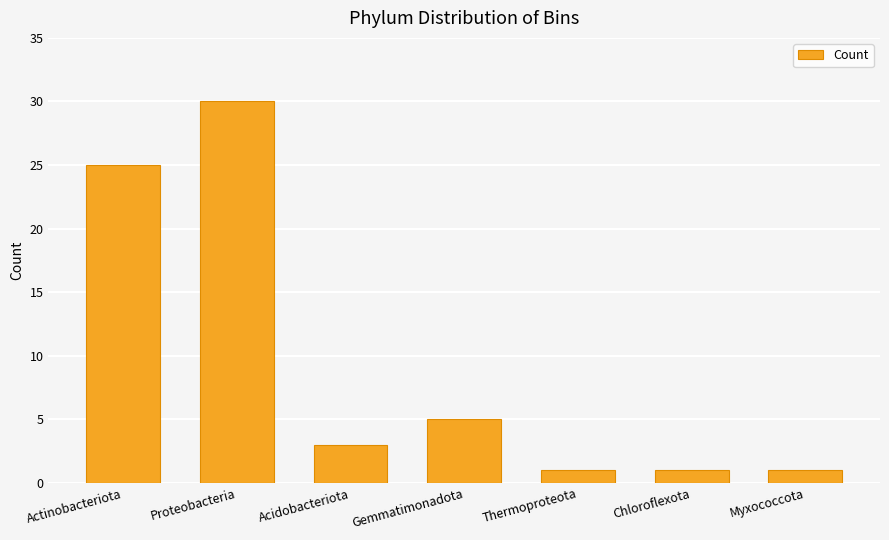

Reading left to right, extract all data points from this chart.

25	30	3	5	1	1	1